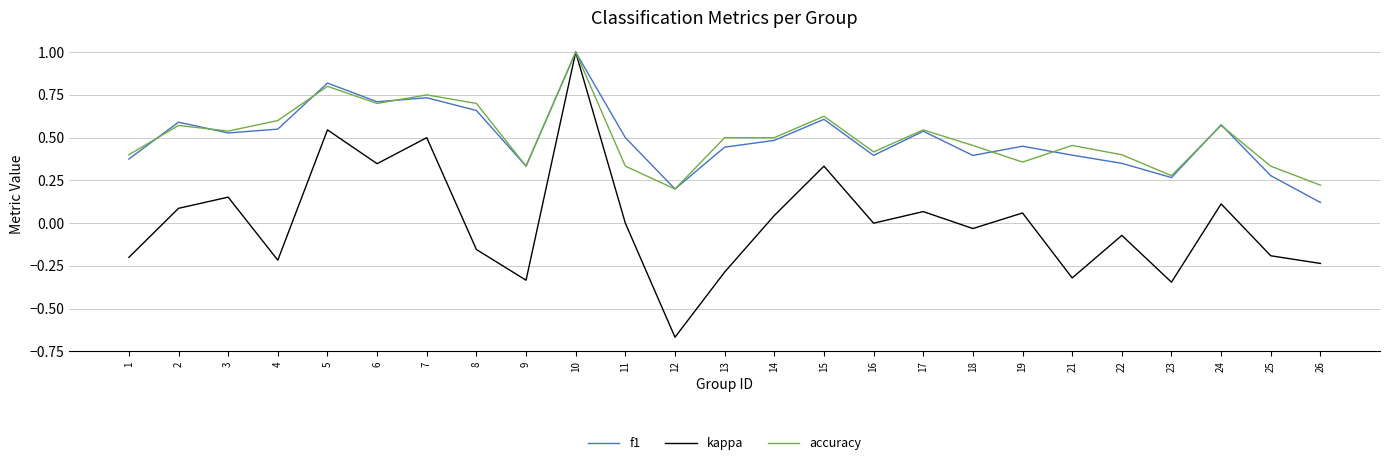

At how many categories does at least one series exceed 0?

25